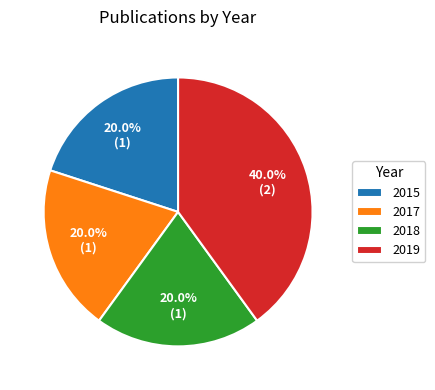

What is the ratio of the value at 2019 to the value at 2015?

2.0